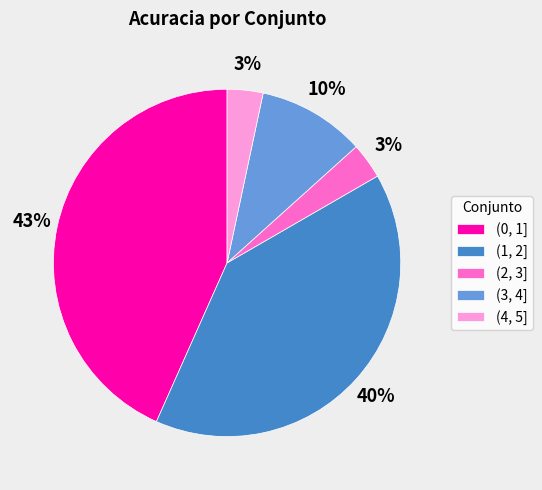

Is there a majority slice in this chart?

No